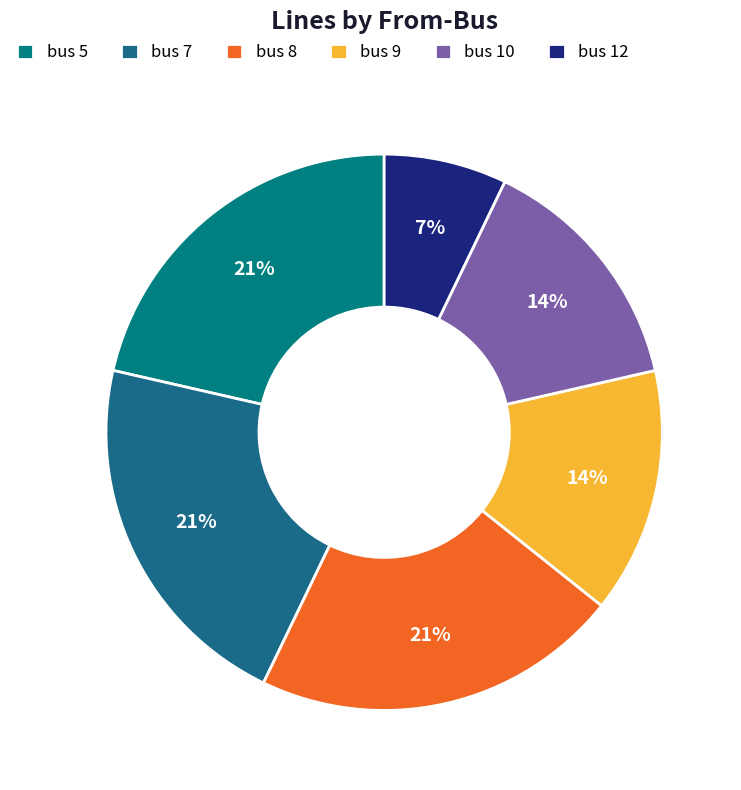

What percentage is the bus 5 slice, to the nearest percent?

21%